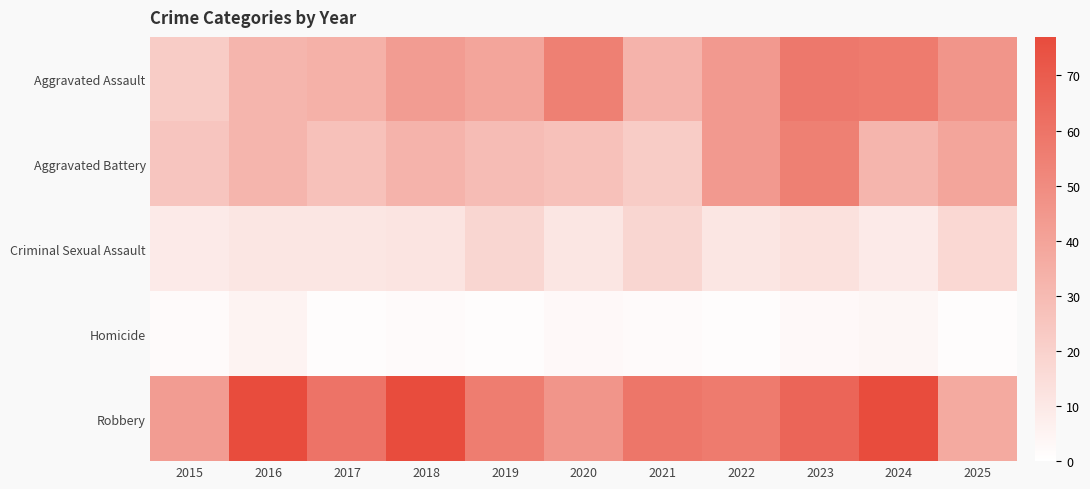

Reading left to right, extract all data points from this chart.

Aggravated Assault: 2015=22	2016=32	2017=34	2018=43	2019=39	2020=55	2021=33	2022=44	2023=58	2024=57	2025=46
Aggravated Battery: 2015=25	2016=32	2017=27	2018=33	2019=29	2020=27	2021=22	2022=44	2023=55	2024=32	2025=39
Criminal Sexual Assault: 2015=9	2016=11	2017=11	2018=12	2019=18	2020=11	2021=18	2022=11	2023=13	2024=9	2025=17
Homicide: 2015=2	2016=5	2017=1	2018=2	2019=1	2020=3	2021=2	2022=1	2023=3	2024=4	2025=1
Robbery: 2015=43	2016=77	2017=60	2018=77	2019=56	2020=46	2021=59	2022=57	2023=66	2024=77	2025=37